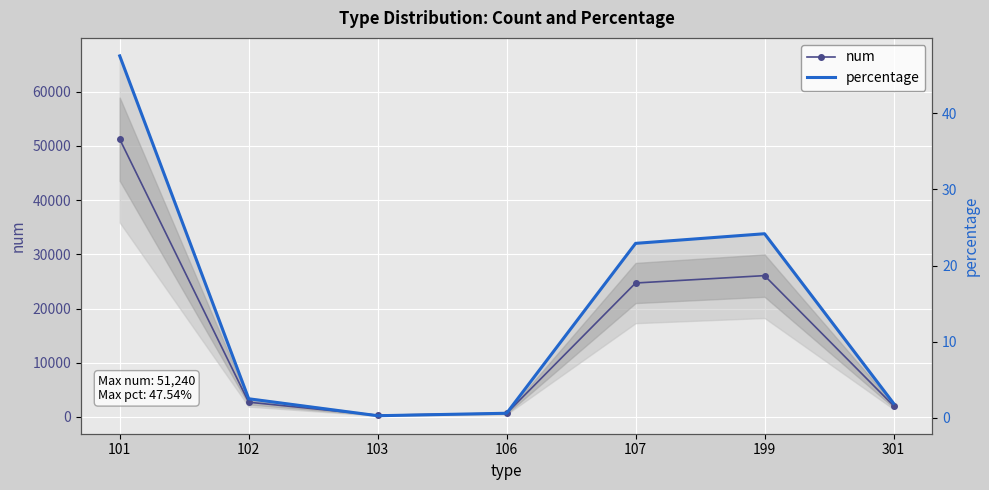

What is the minimum value shown in the chart?

0.3